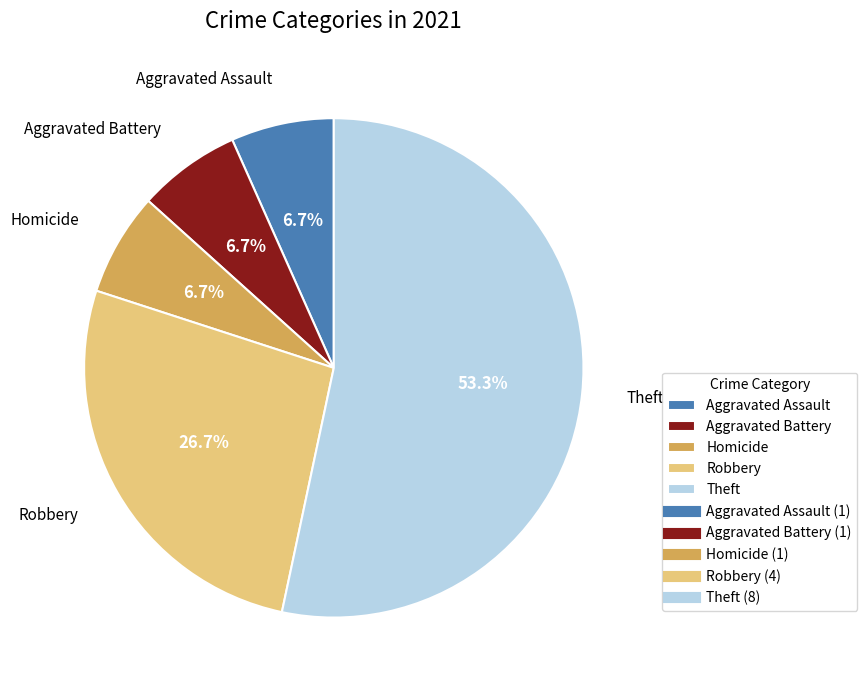

Is it true that Aggravated Battery is 1% of the pie?

False